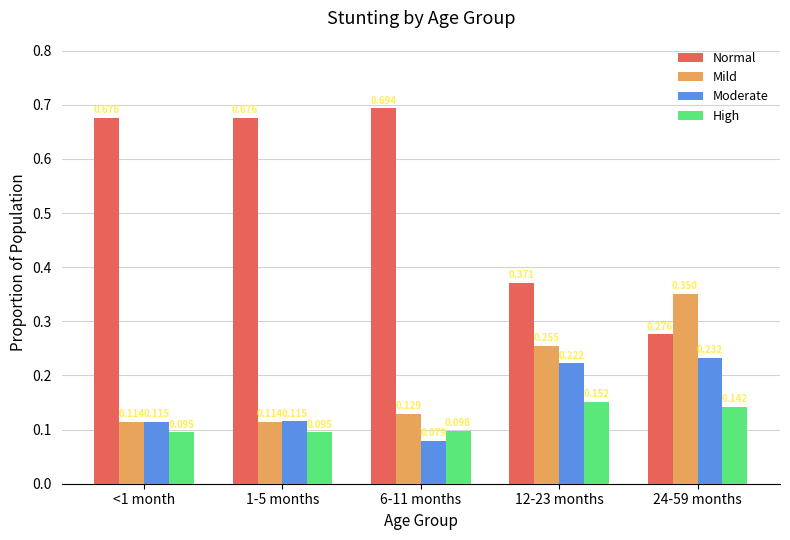

Which label corresponds to the largest value in the chart?

6-11 months